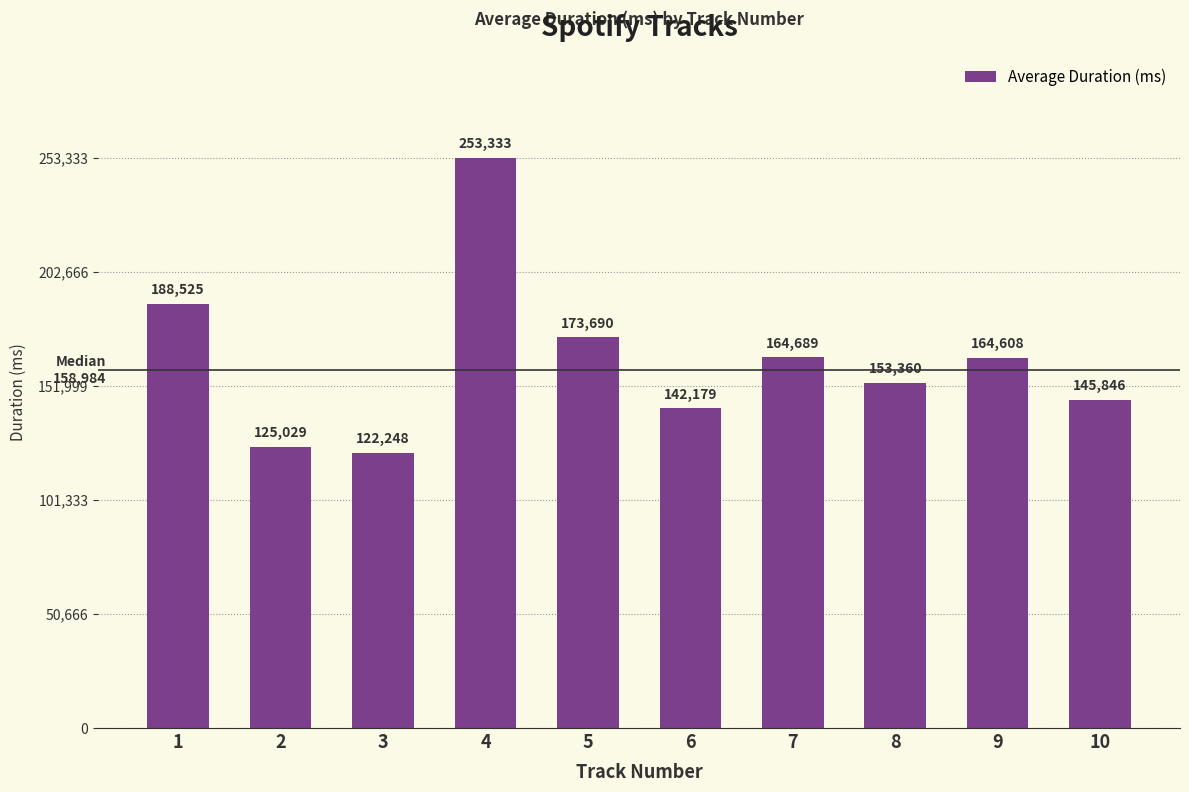

Reading left to right, what are all the values shown in this chart?

1=188525	2=125029	3=122248	4=253333	5=173690	6=142179	7=164689	8=153360	9=164608	10=145846